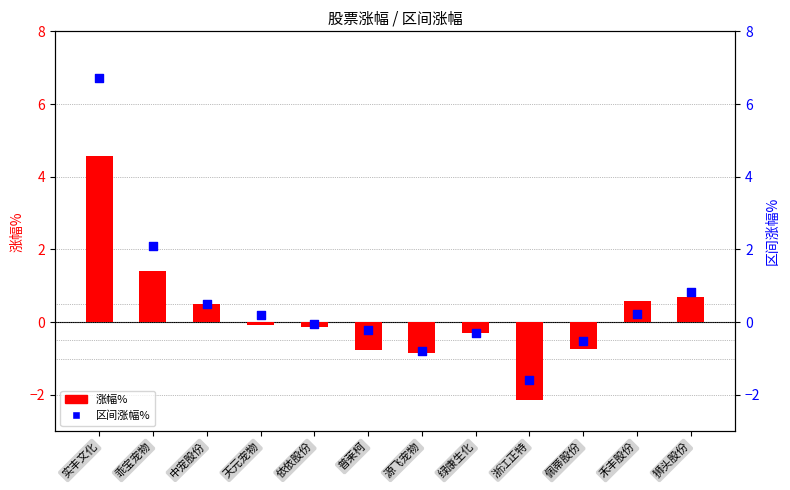

What are all the series names shown in the legend?

涨幅%, 区间涨幅%